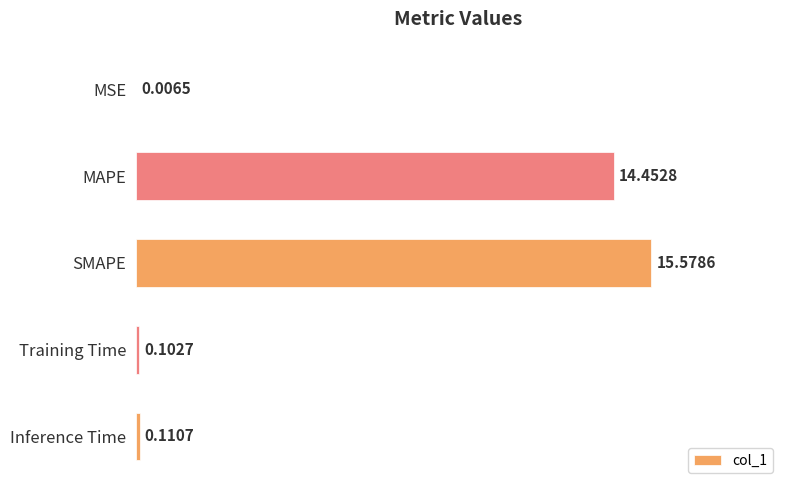

What is the sum of the values at Training Time and SMAPE?

15.7